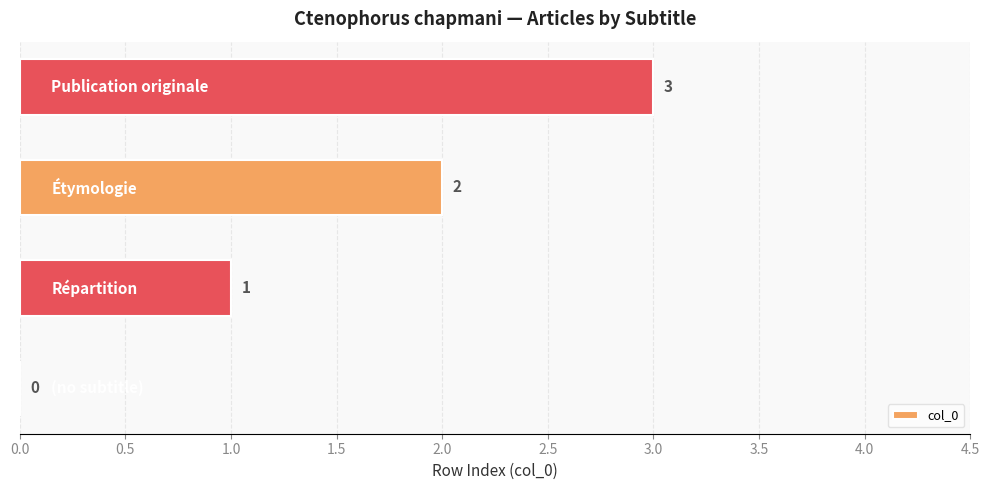

How many values are between 1 and 3?

3